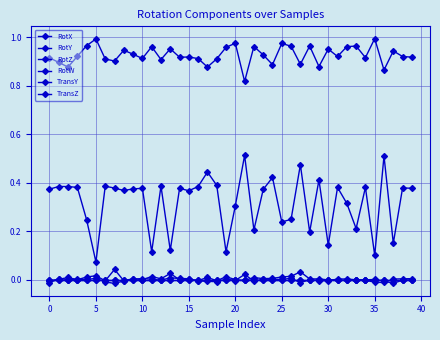

True or false: RotX and RotZ cross at least once.

False